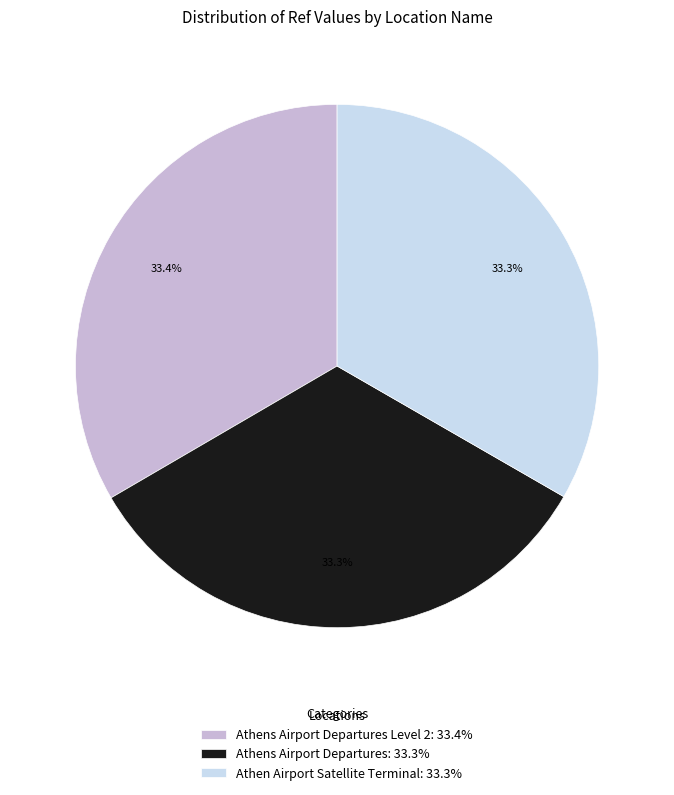

Is Athen Airport Satellite Terminal: 33.3% the majority of the pie?

No